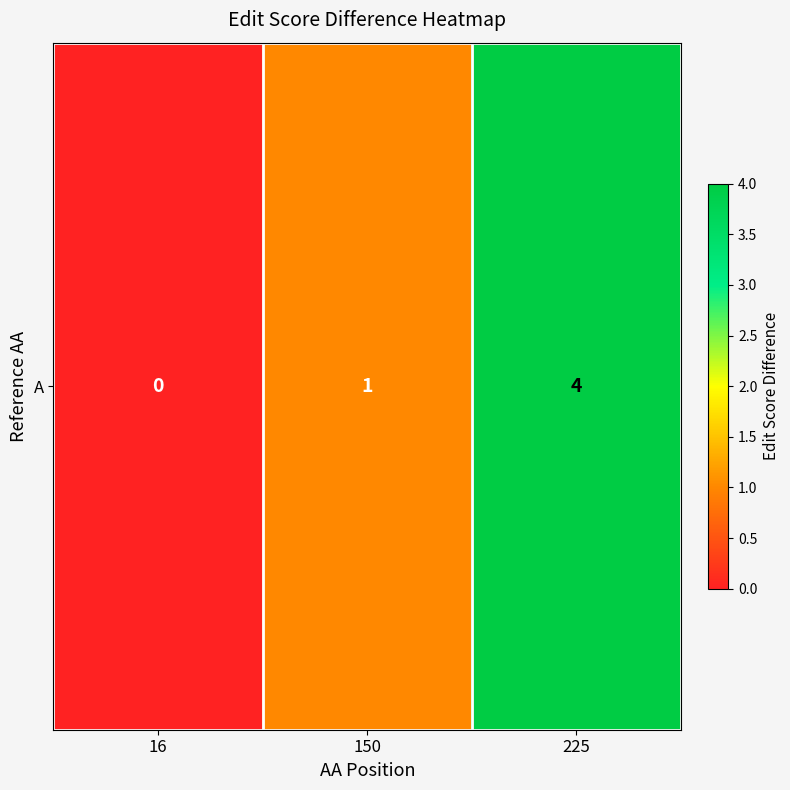

How many distinct data groups are displayed?

1